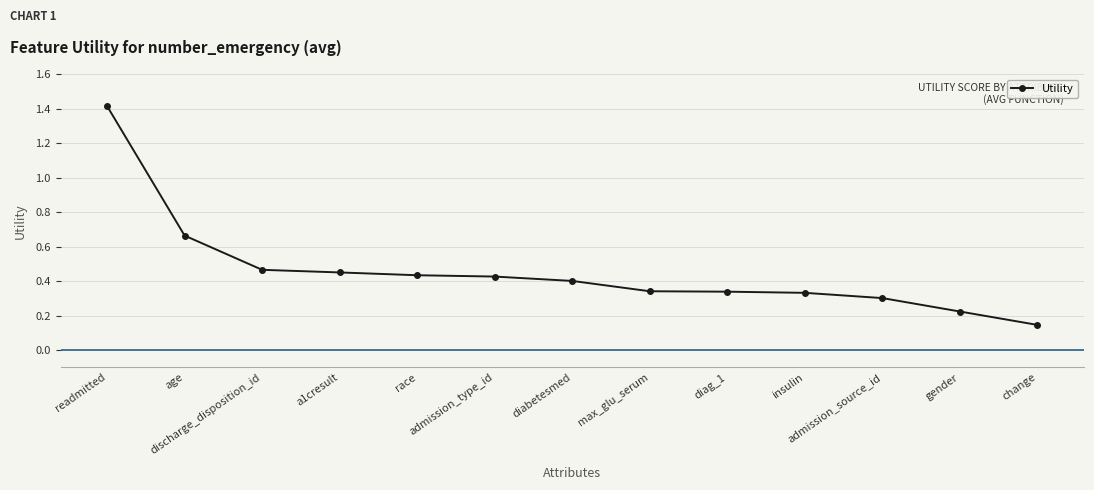

How many series are shown in this chart?

1